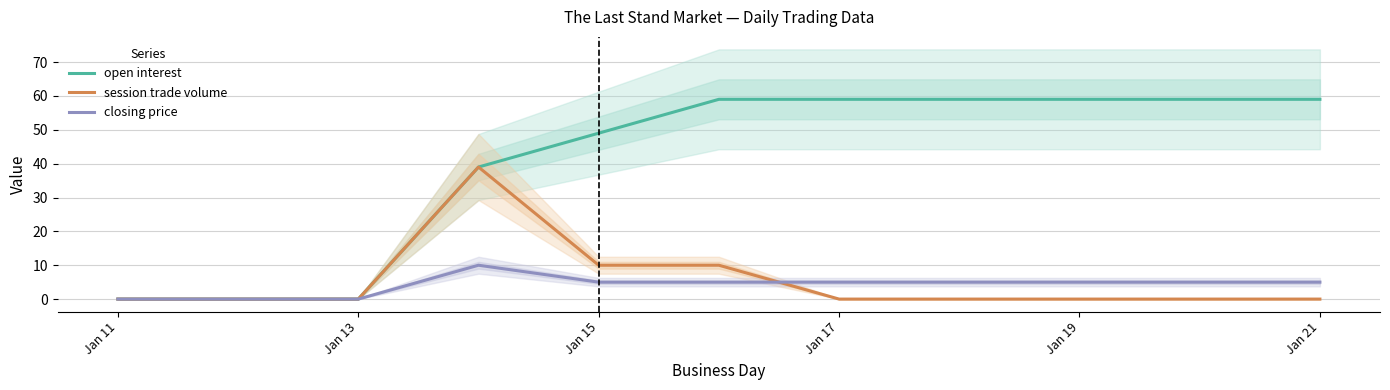

The session trade volume series shows 16 at Jan 15. True or false?

False